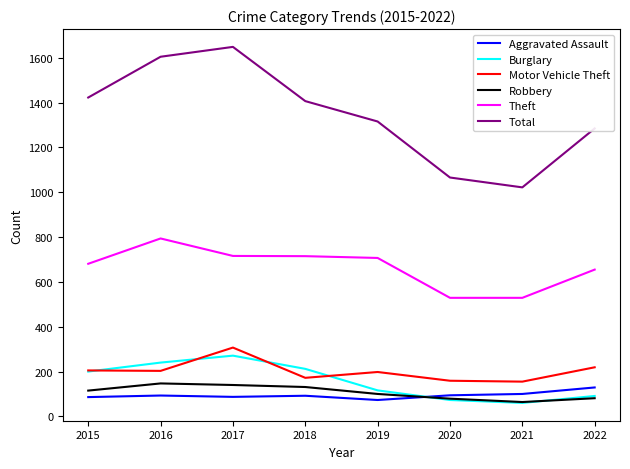

How many lines are shown in the chart?

6